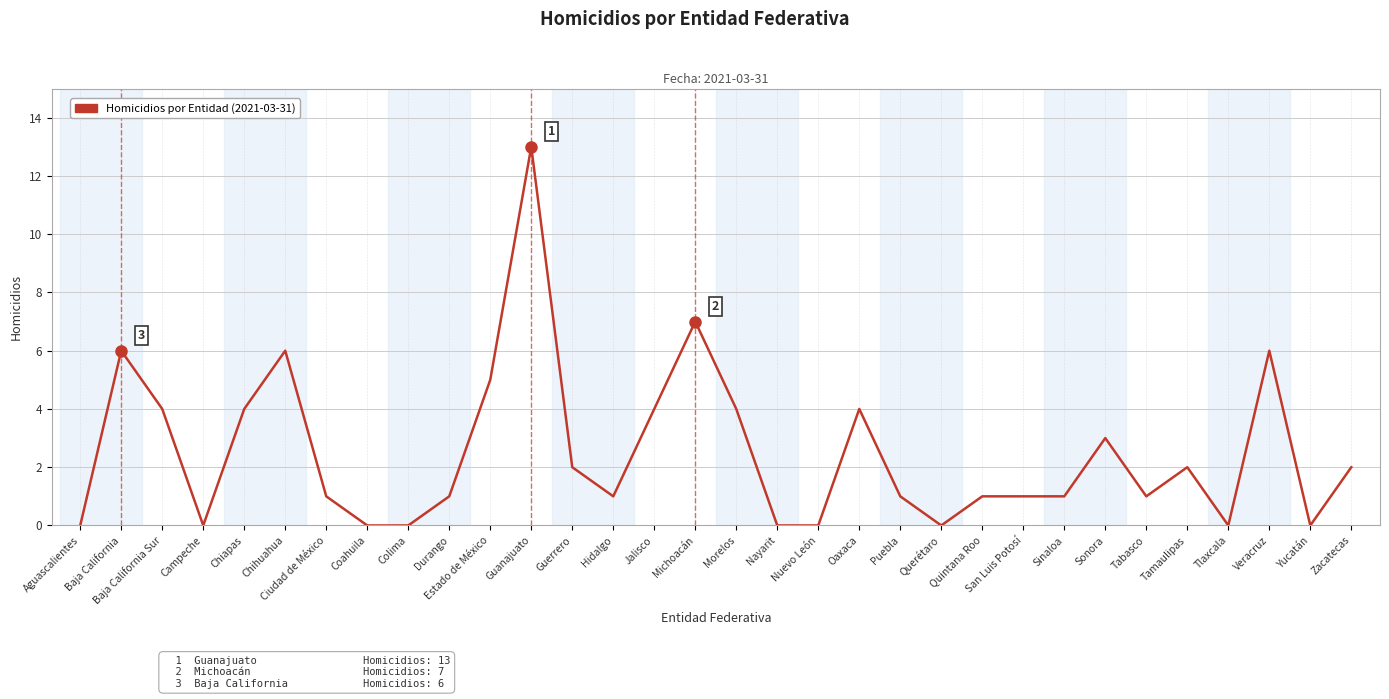

The chart shows a value of 4 at Baja California Sur. True or false?

True